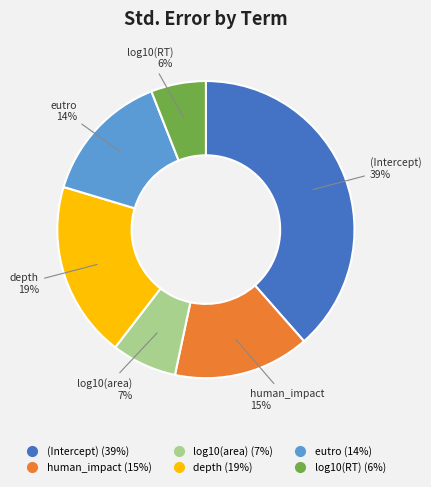

To the nearest percent, what is the difference between the largest and smallest slice percentages?

33%